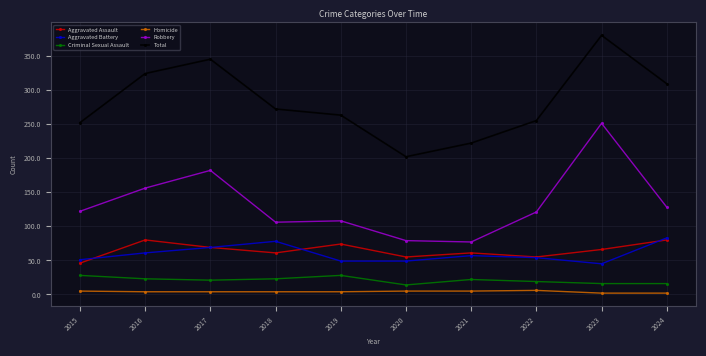

True or false: Robbery and Aggravated Battery cross at least once.

False